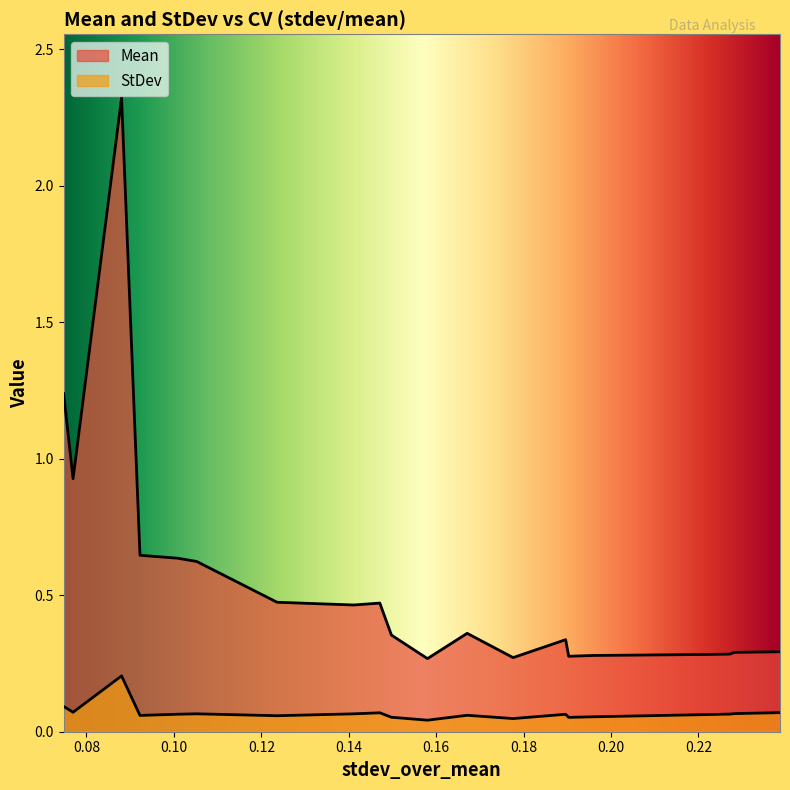

How many lines are shown in the chart?

2